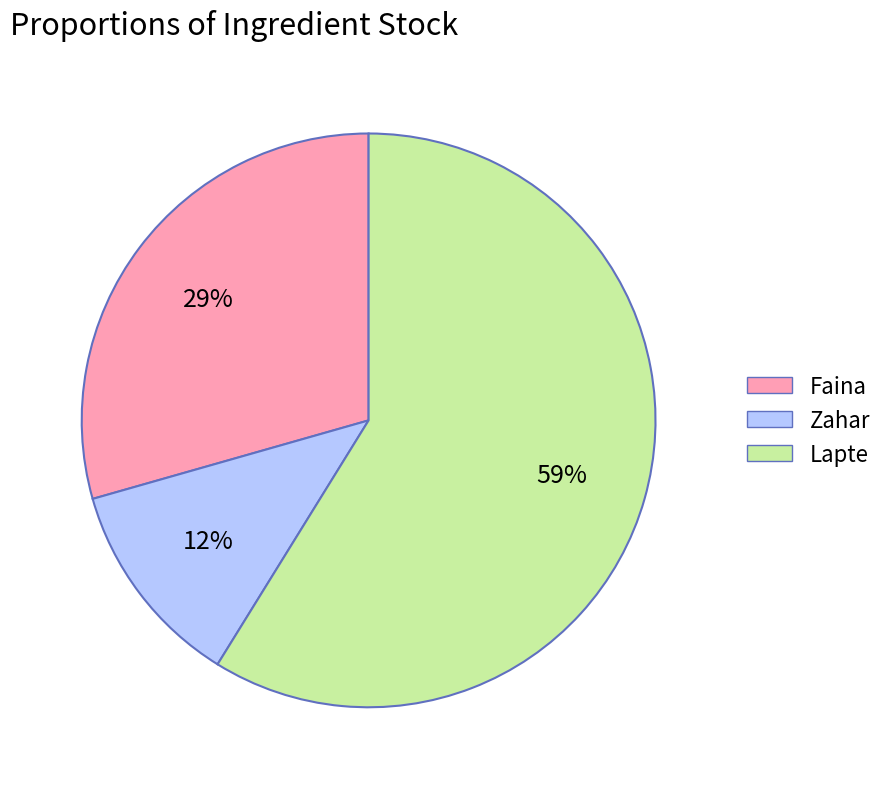

Which slice is the largest?

Lapte